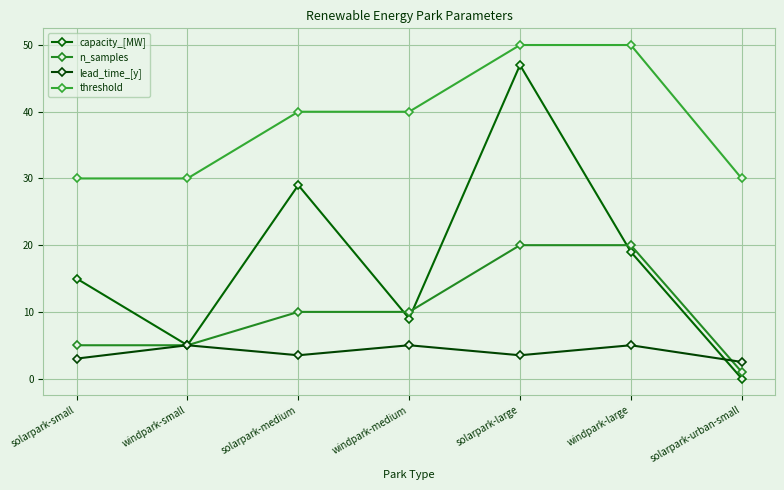

Is the value of threshold at windpark-small greater than the value of n_samples at windpark-medium?

Yes